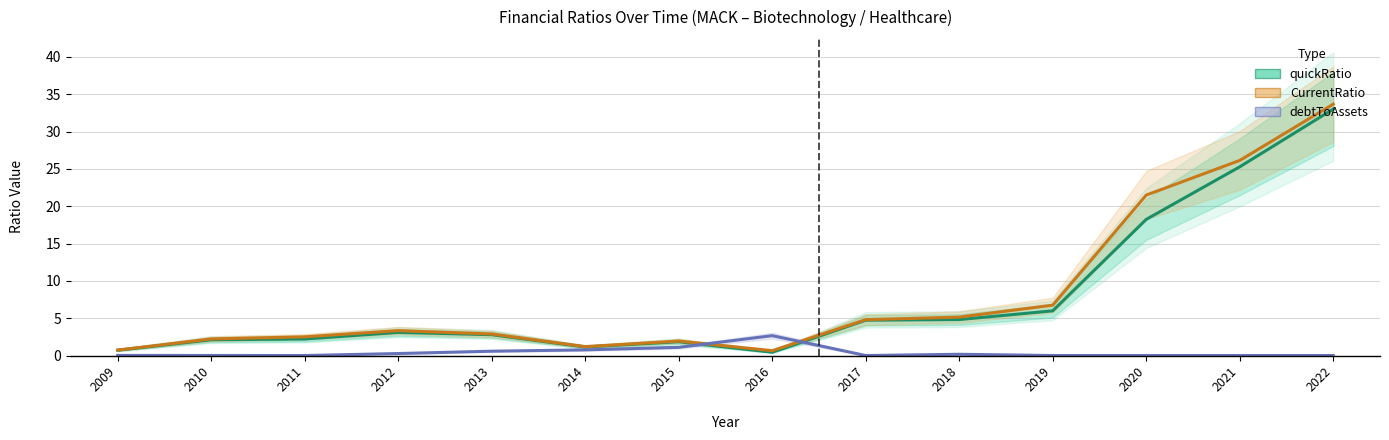

What are all the series names shown in the legend?

quickRatio, CurrentRatio, debtToAssets